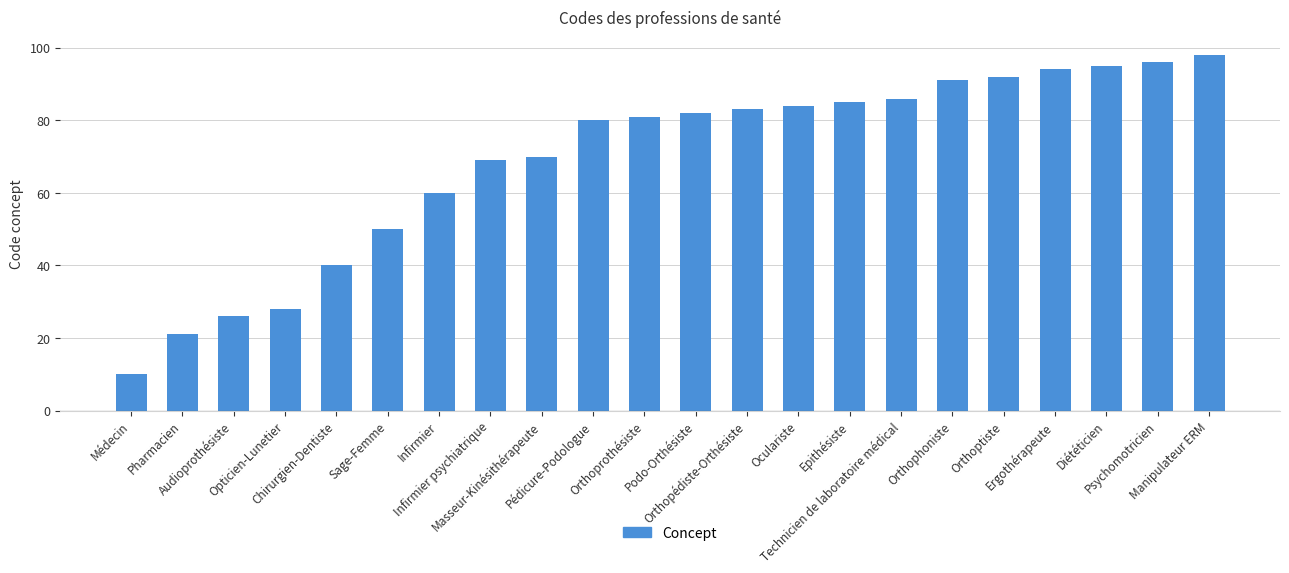

Which label corresponds to the largest value in the chart?

Manipulateur ERM